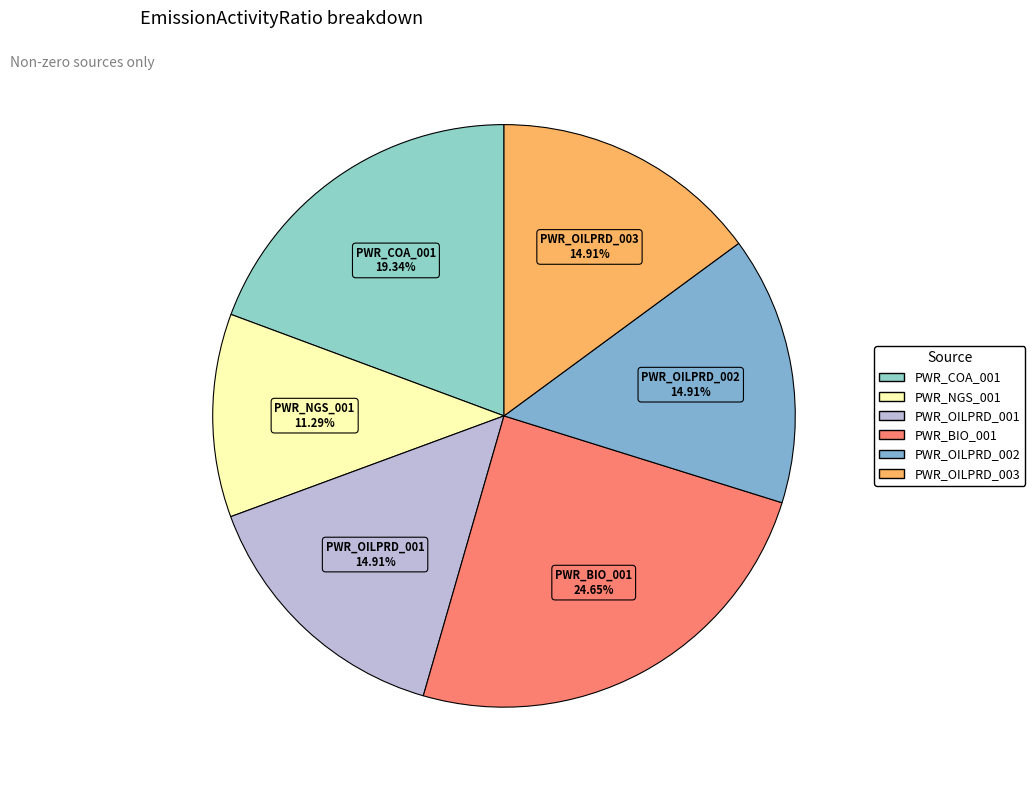

Is there any slice that represents more than half of the pie?

No